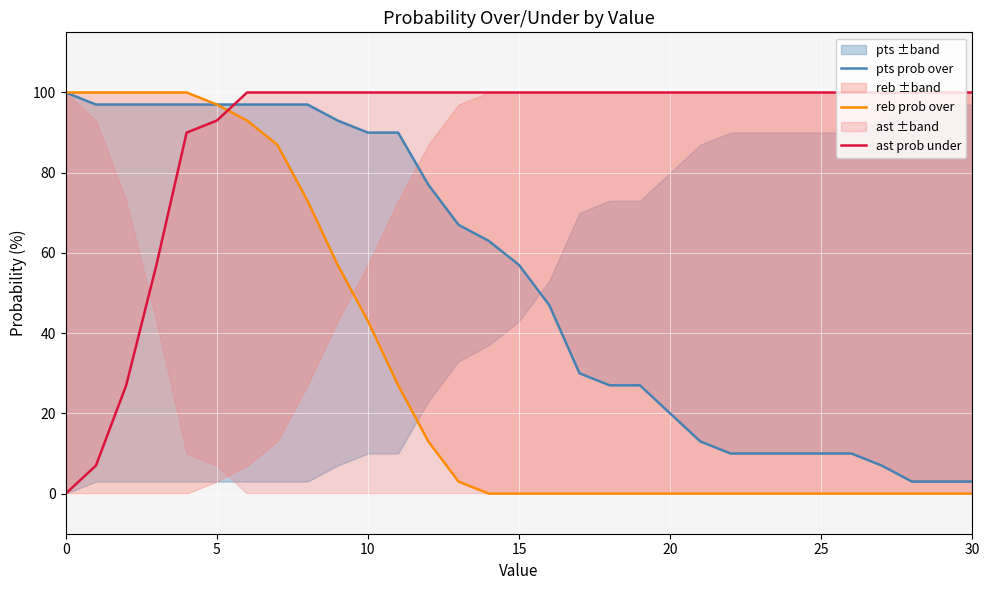

At which label is reb prob over closest to 50?

9